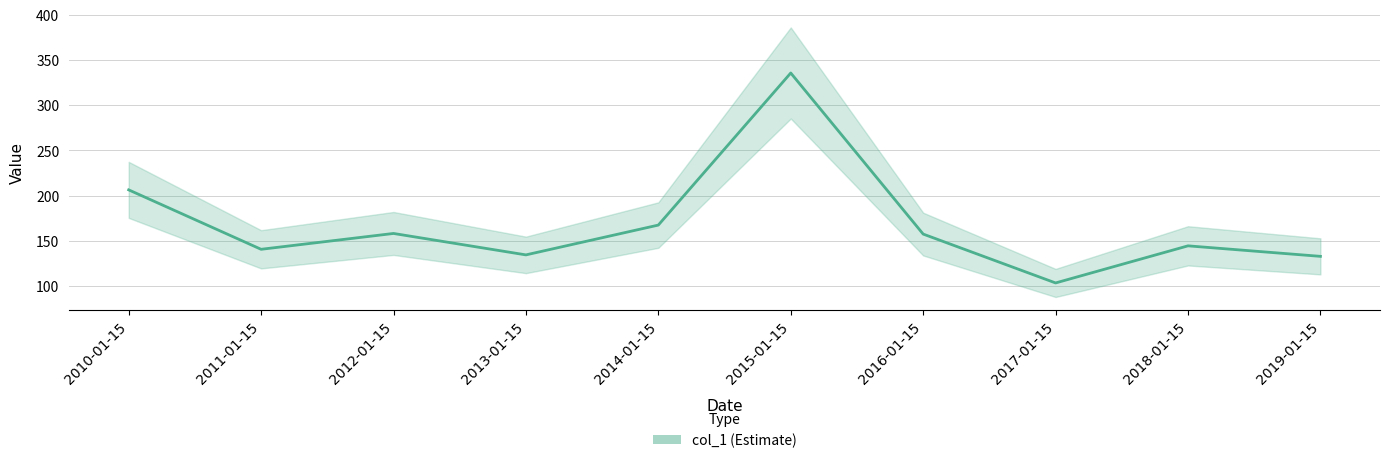

Where is the data nearest to the value 219?

2010-01-15